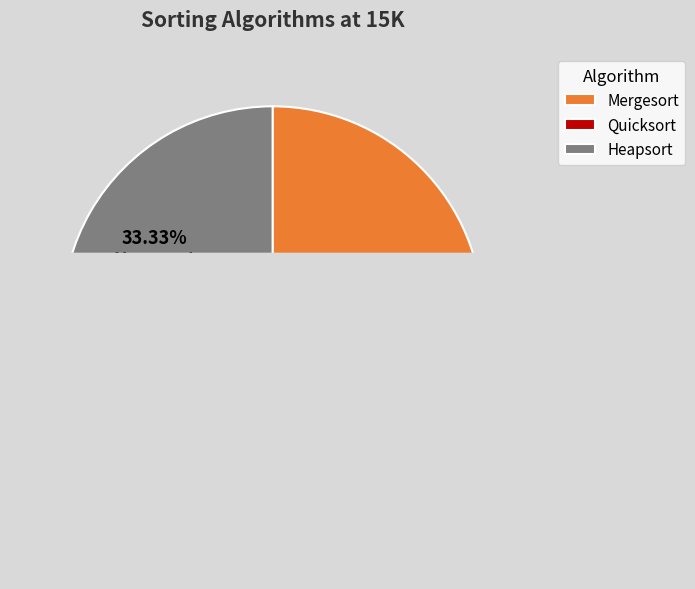

What is the change in value from Quicksort to Heapsort?

+1